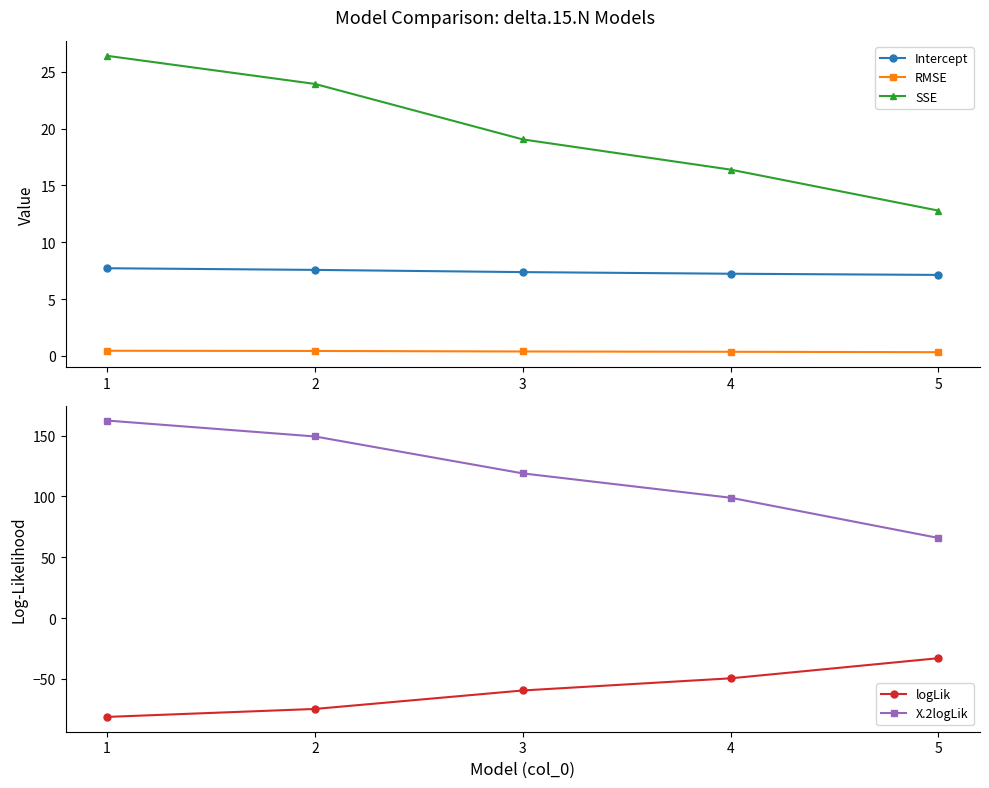

Reading left to right, transcribe all the data shown in this chart.

Intercept: 1=7.7	2=7.6	3=7.4	4=7.2	5=7.1
RMSE: 1=0.4	2=0.4	3=0.4	4=0.4	5=0.3
SSE: 1=26.4	2=23.9	3=19.0	4=16.4	5=12.8
logLik: 1=-81.2	2=-74.6	3=-59.5	4=-49.5	5=-32.9
X.2logLik: 1=162.4	2=149.3	3=119.0	4=98.9	5=65.9